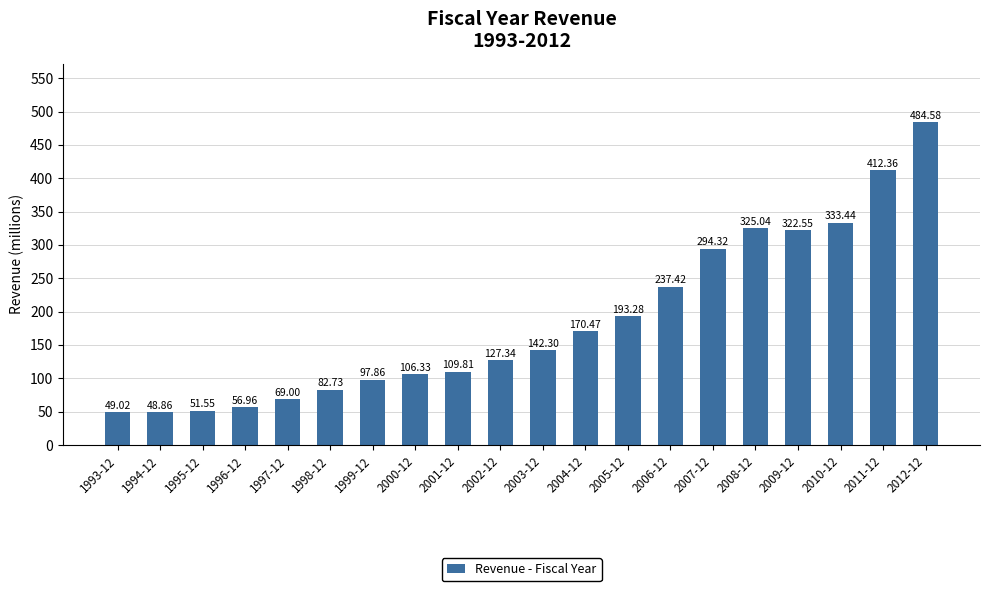

What is the value of the 19th bar from the left?

412.4